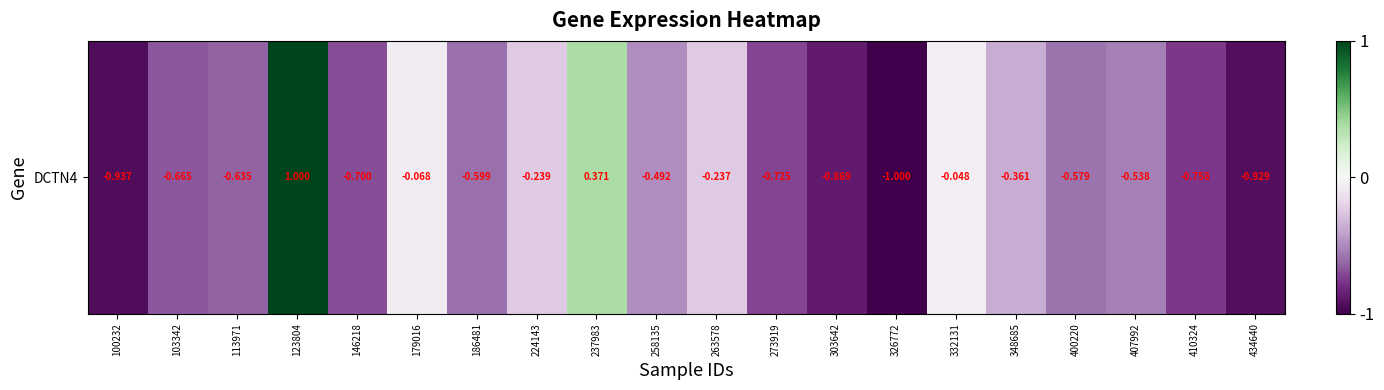

Which category has the lowest value across all series?

326772